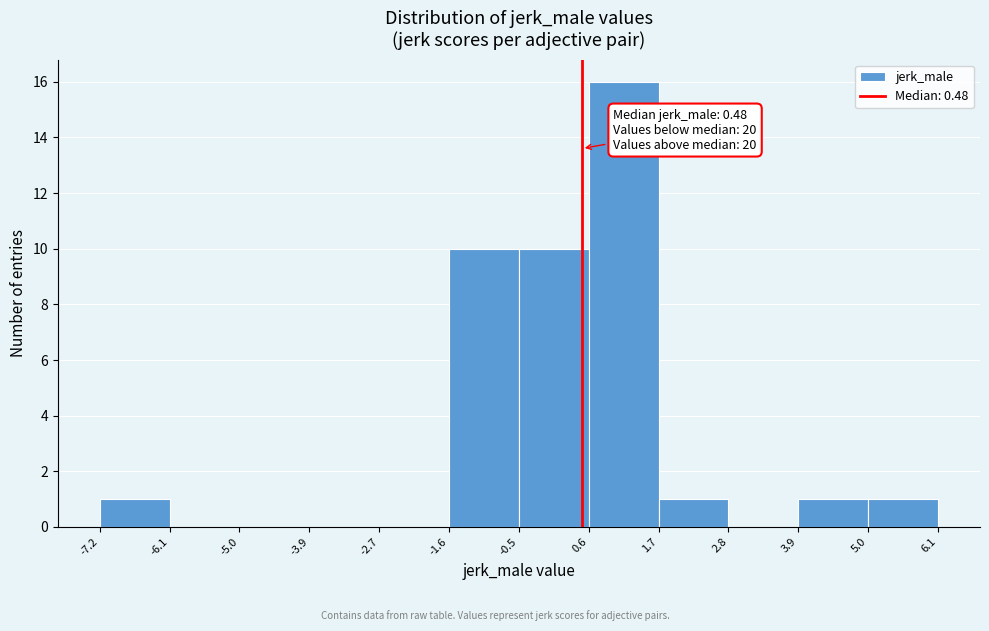

Which range on the x-axis has the tallest bar?

0.6 to 1.7